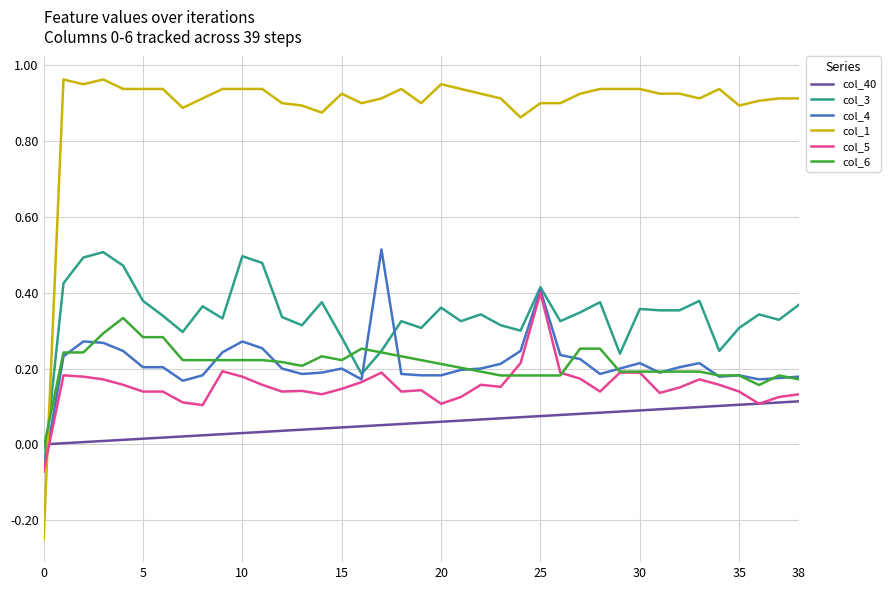

Which series has the largest range (max minus min)?

col_1